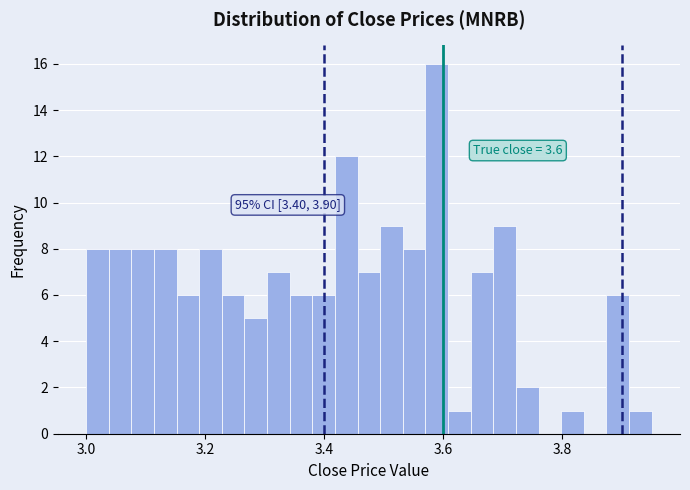

Around what value on the x-axis is the tallest bar? Give the approximate position of its centre, as read against the axis.

3.58